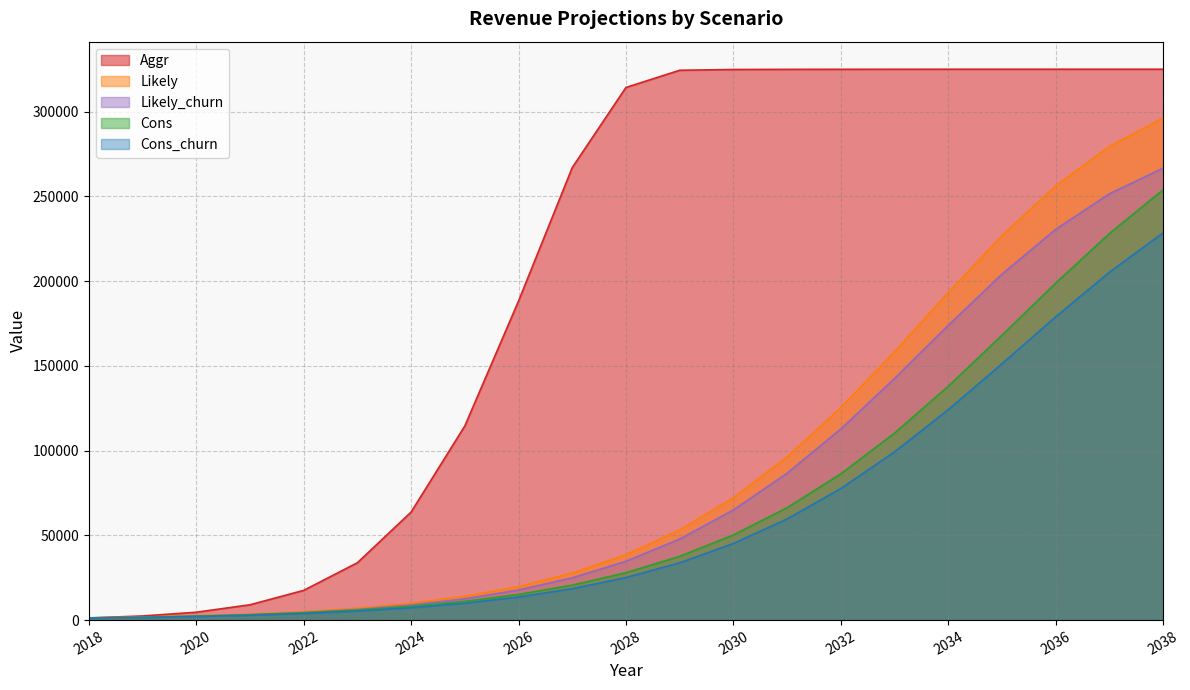

How many lines are shown in the chart?

5